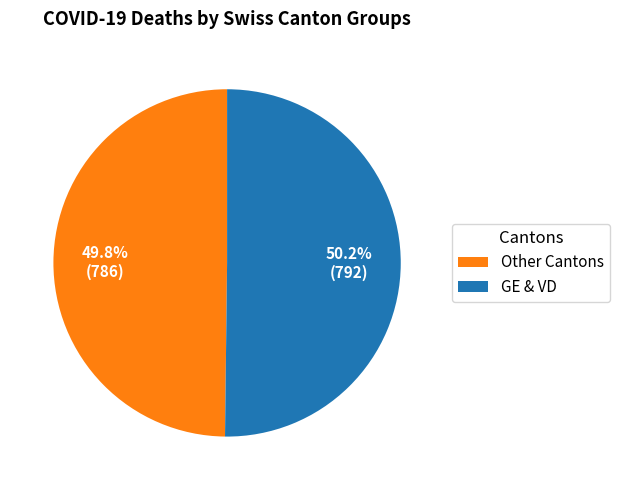

What is the ratio of the value at GE & VD to the value at Other Cantons?

1.0